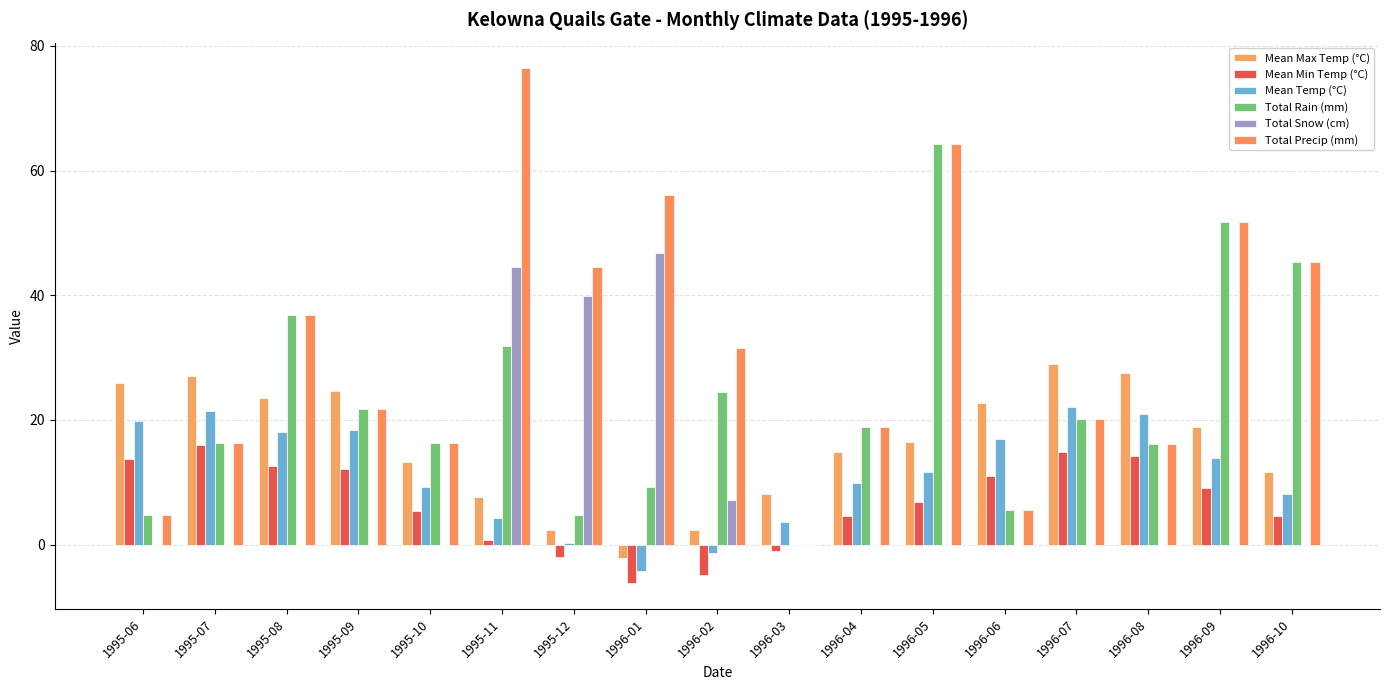

How many distinct data groups are displayed?

6